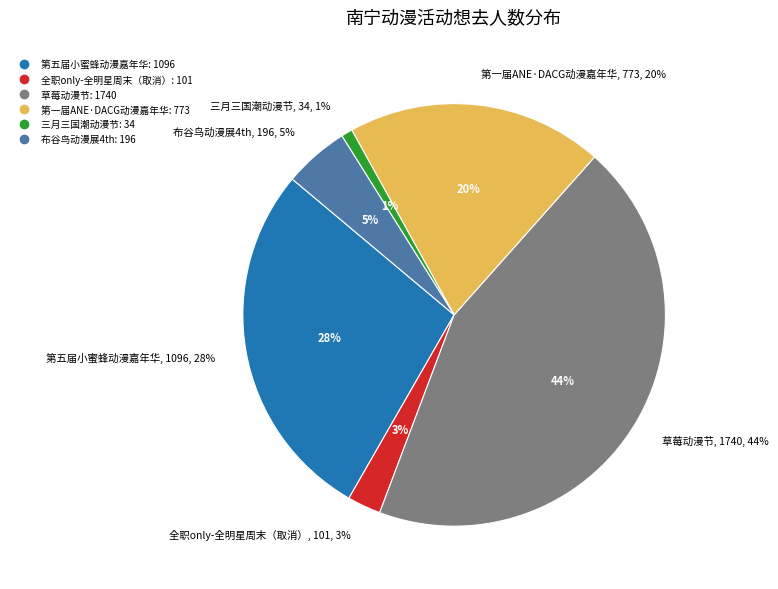

Rank the categories by value from lowest to highest.

南宁·2024三月三国潮动漫节（良牙春典）, 南宁·0316全职only-全明星周末（取消）, 南宁·布谷鸟动漫展4th, 南宁·第一届ANE·DACG动漫嘉年华, 南宁·第五届小蜜蜂动漫嘉年华, 南宁·草莓动漫节